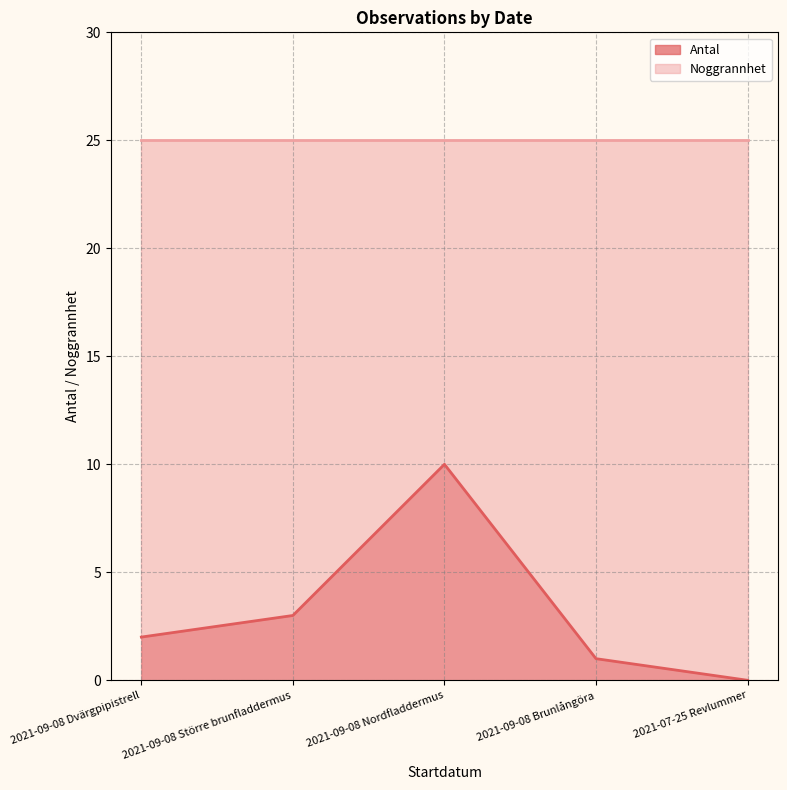

How many data points are less than 2?

2